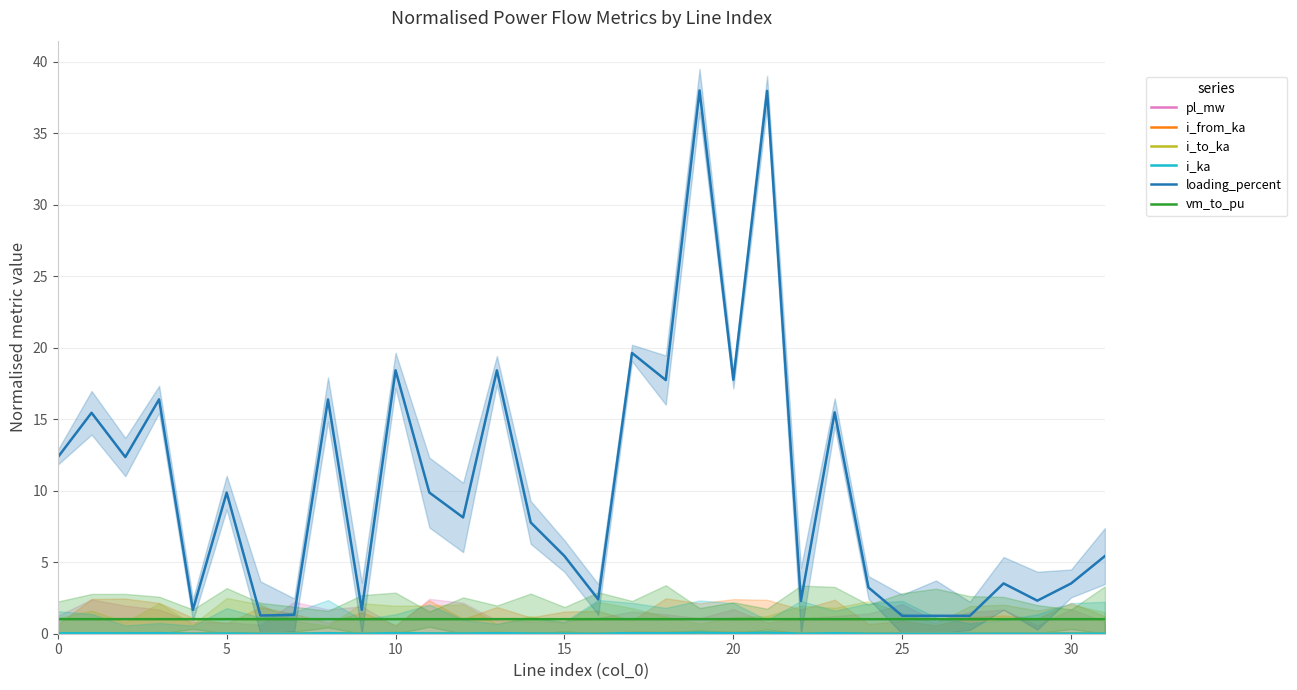

Which label corresponds to the largest value in the chart?

19